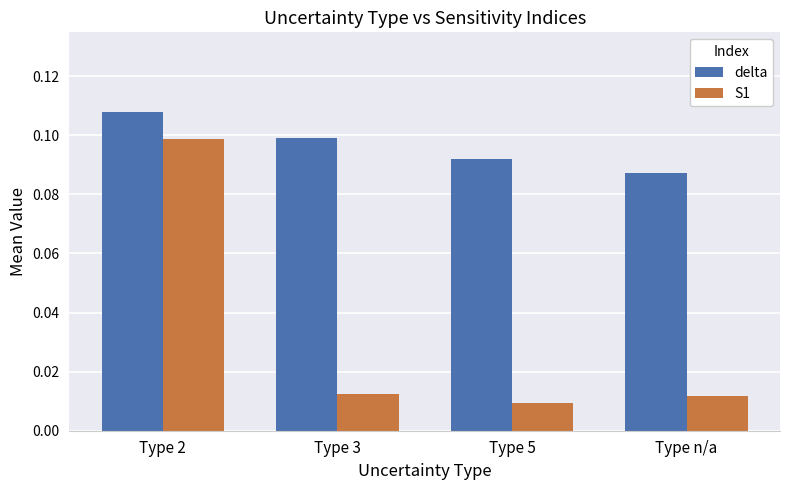

Is the value of S1 at Type 5 greater than the value of delta at Type n/a?

No